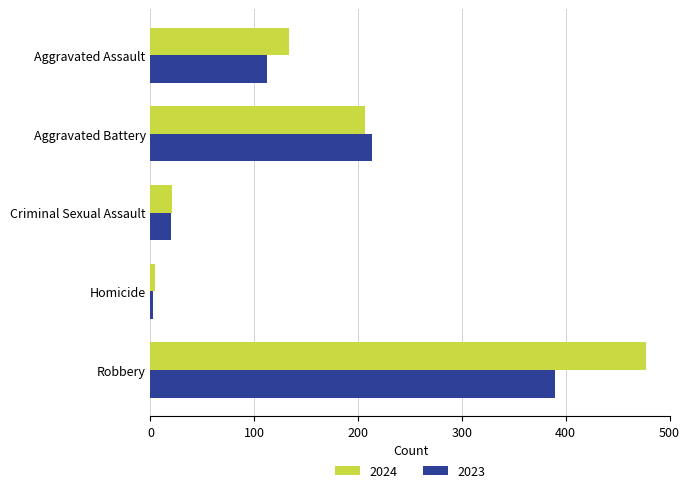

Is the value of 2024 at Aggravated Assault greater than the value of 2023 at Aggravated Assault?

Yes